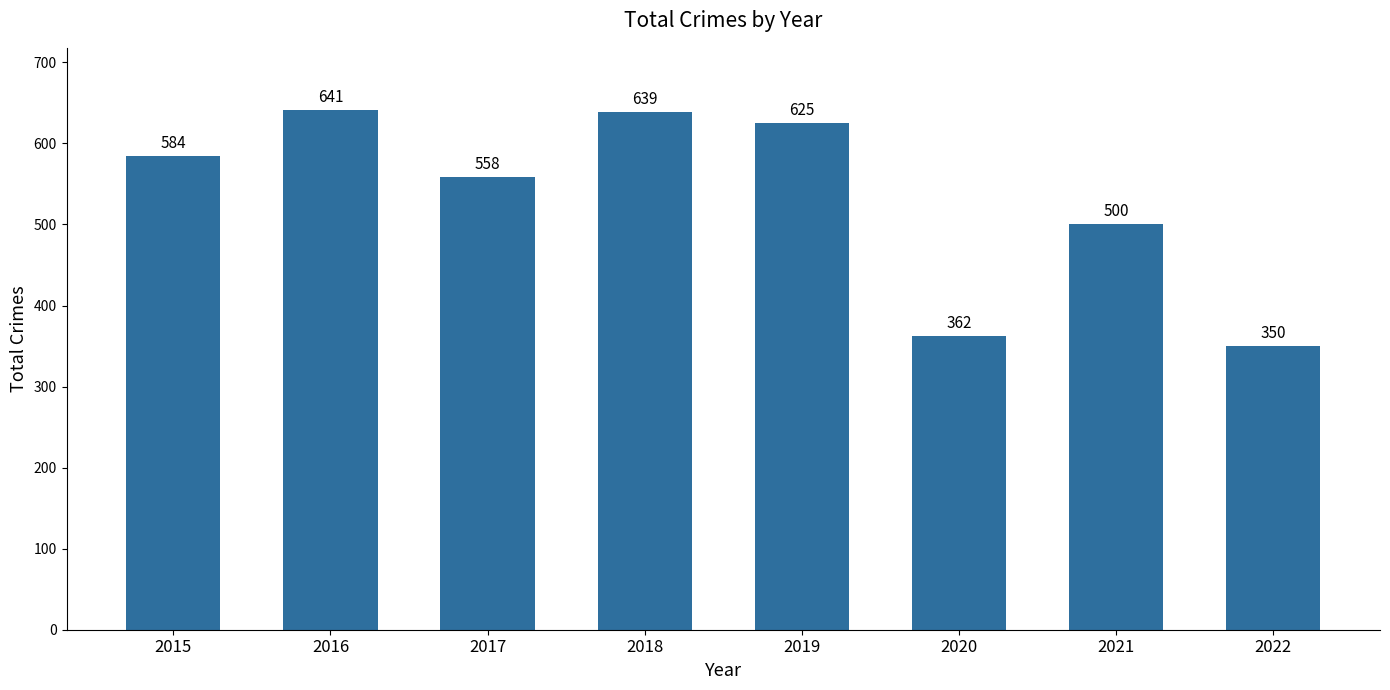

Rank the categories by value from lowest to highest.

2022, 2020, 2021, 2017, 2015, 2019, 2018, 2016